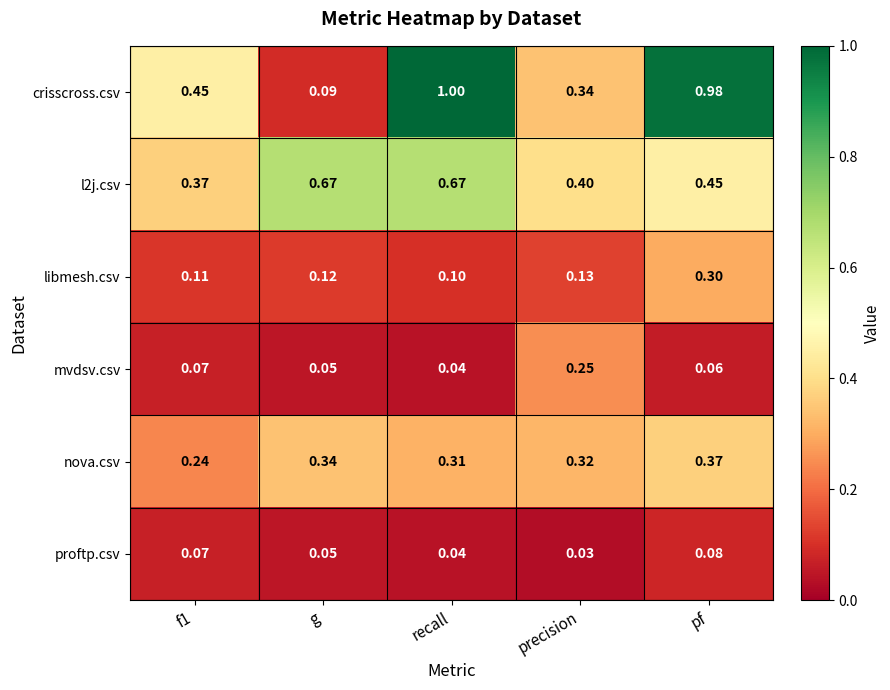

List the series in order of their peak value, highest first.

crisscross.csv, l2j.csv, nova.csv, libmesh.csv, mvdsv.csv, proftp.csv